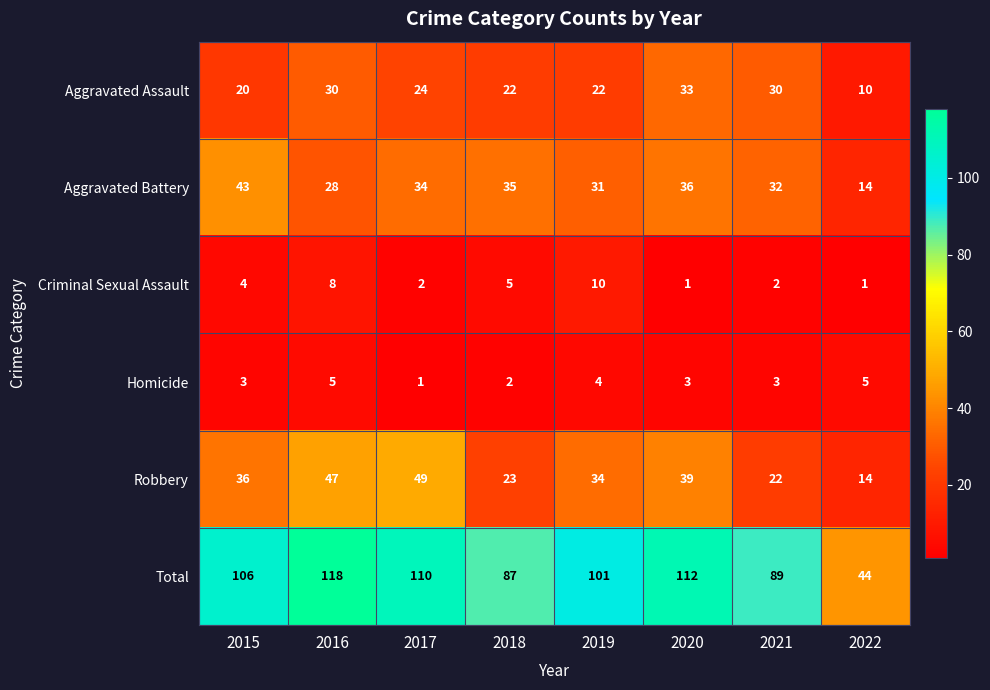

Which series has the largest total across all categories?

Total